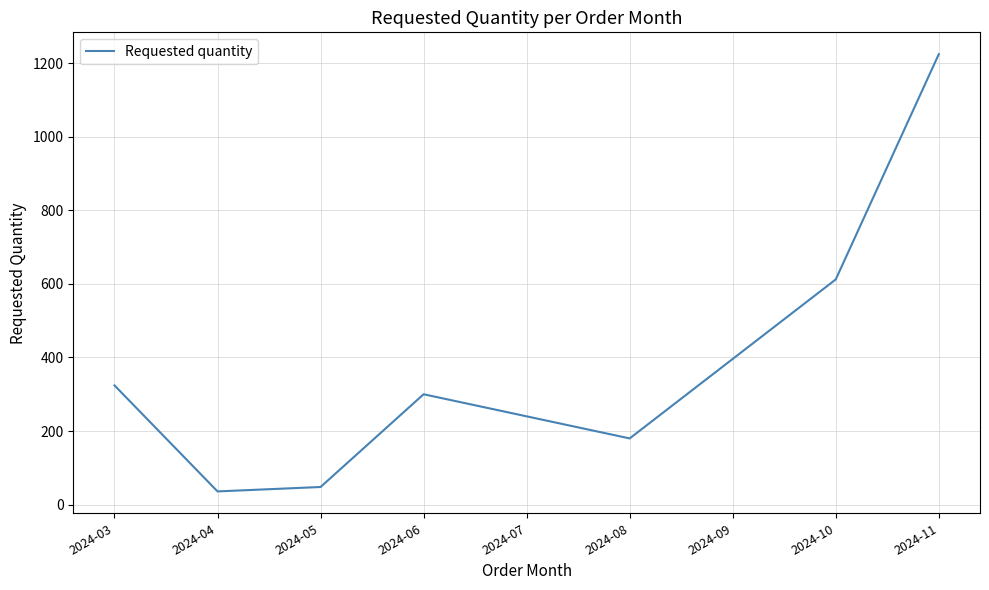

At which label does the data first exceed 300?

2024-03